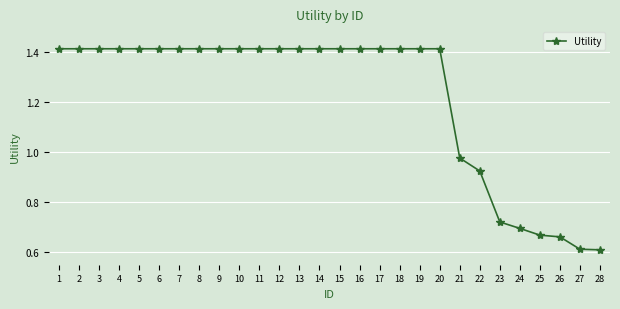

What is the difference between the maximum and second lowest values?

0.8